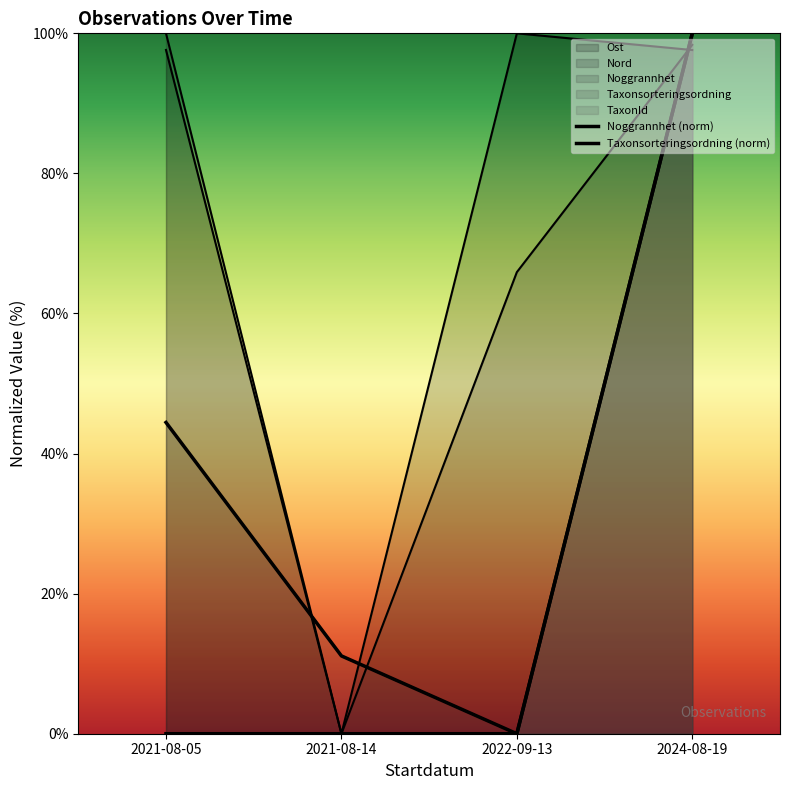

Where do Taxonsorteringsordning and Nord first cross each other?

2022-09-13 and 2024-08-19